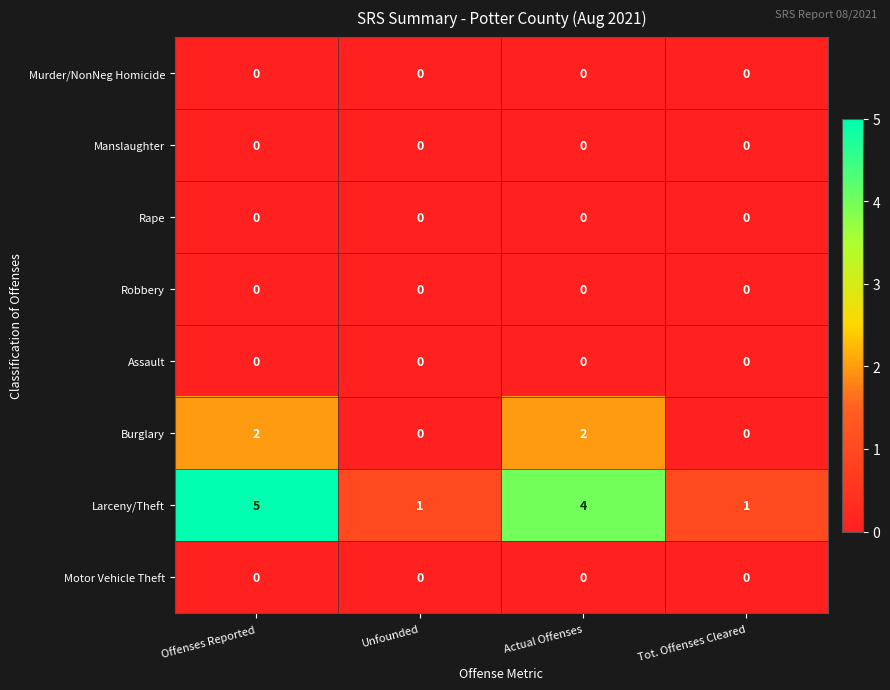

What is the spread (max minus min) of values at Unfounded?

1